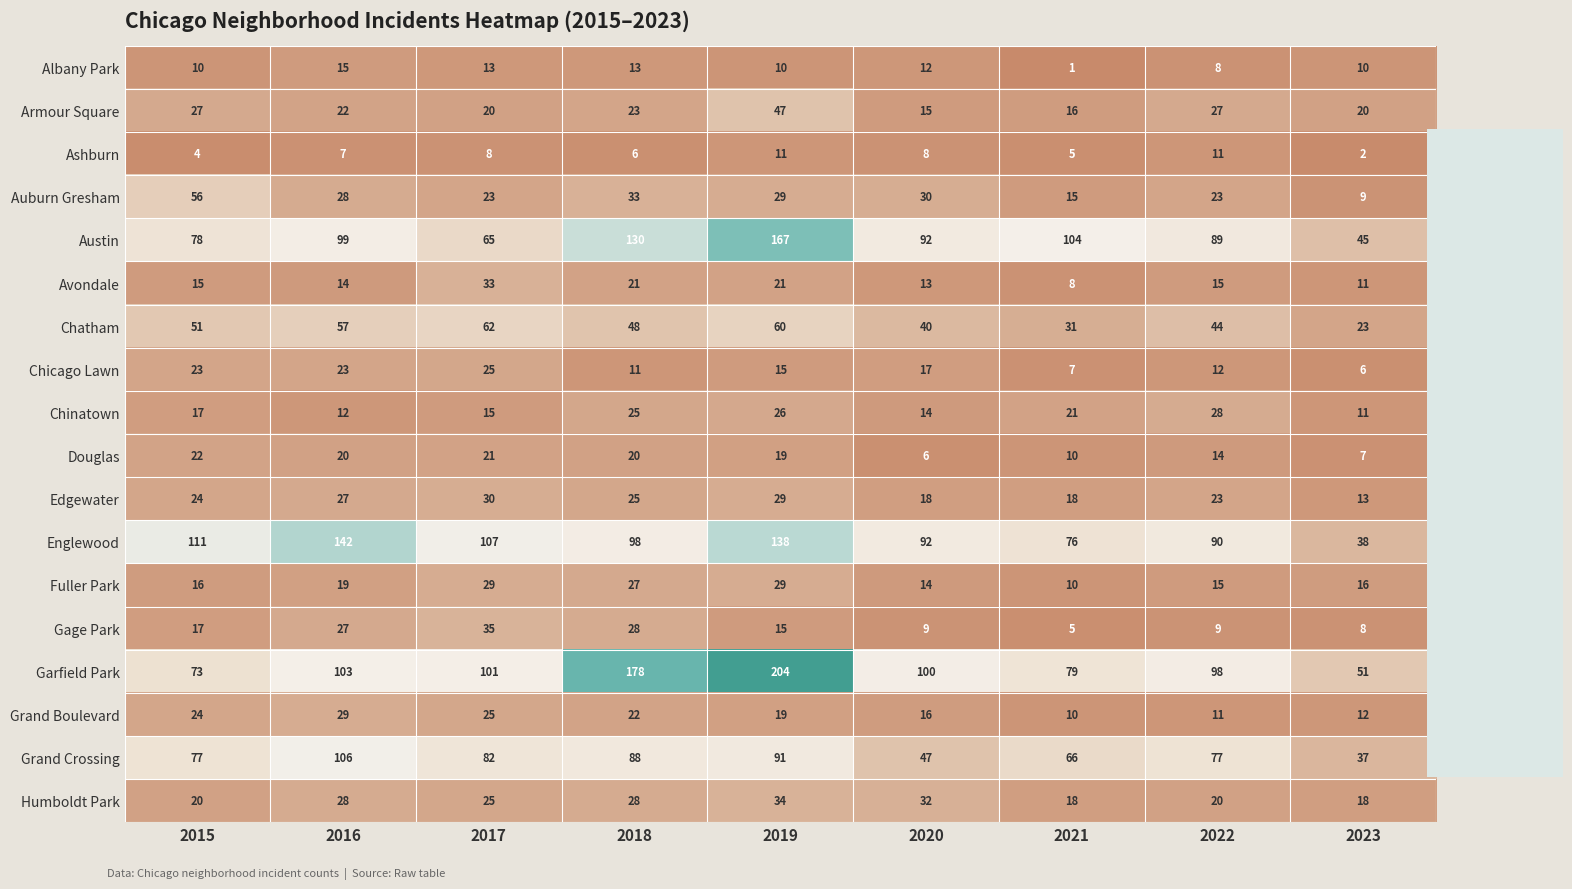

Is it true that Englewood equals 143 at 2020?

False